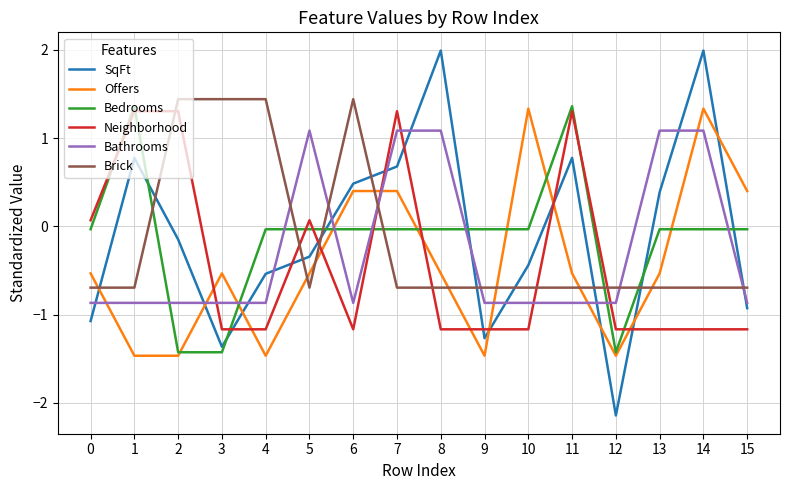

What are all the series names shown in the legend?

SqFt, Offers, Bedrooms, Neighborhood, Bathrooms, Brick